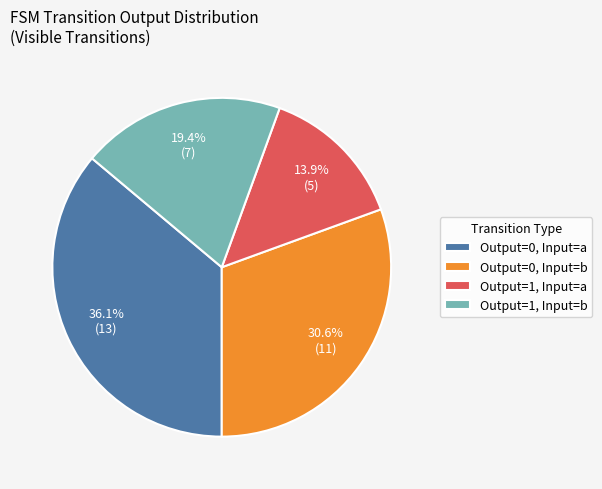

What portion of the pie excludes Output=0, Input=b?

69.4%